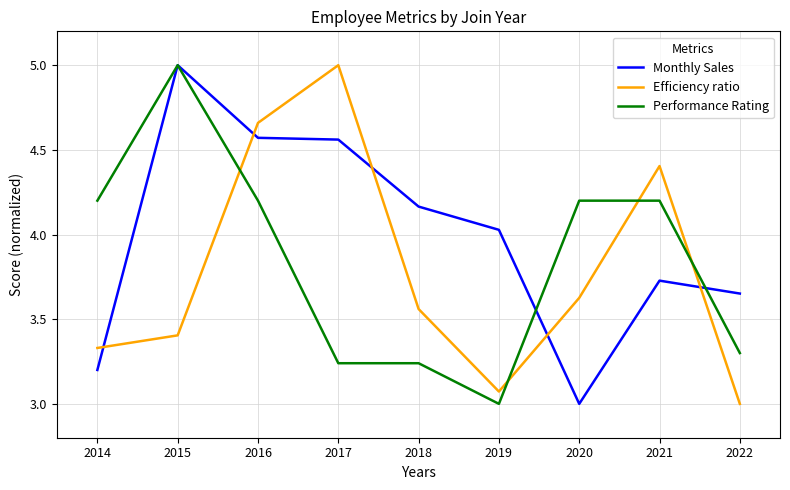

Does the chart have visible grid lines?

Yes